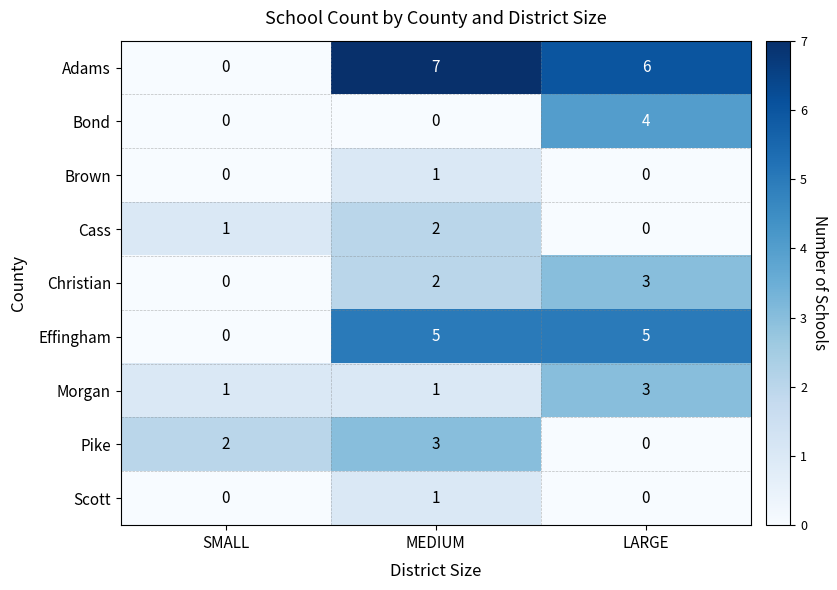

How many positive values does the Cass series have?

2